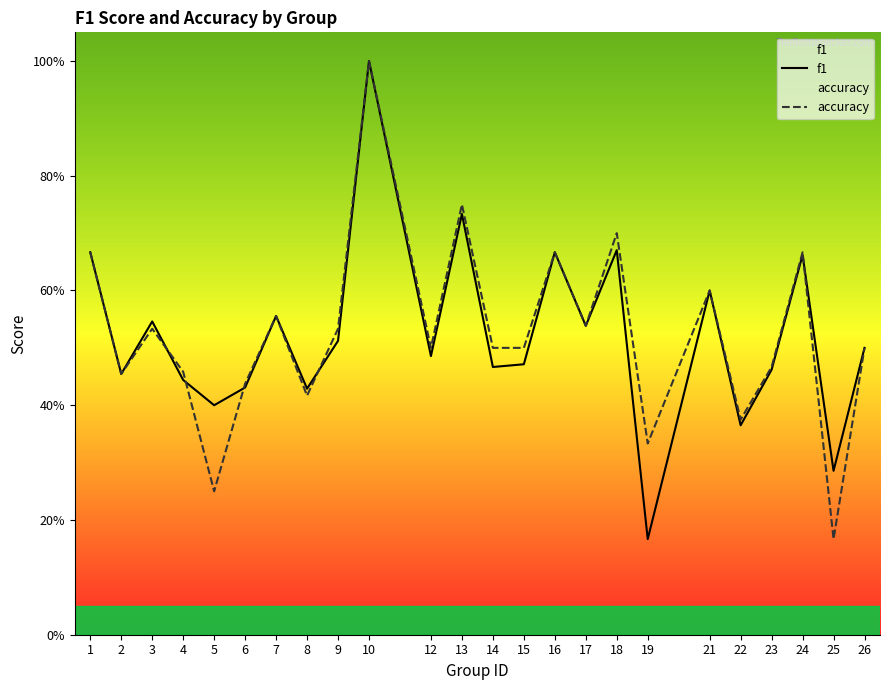

True or false: f1 and accuracy intersect in this chart.

True